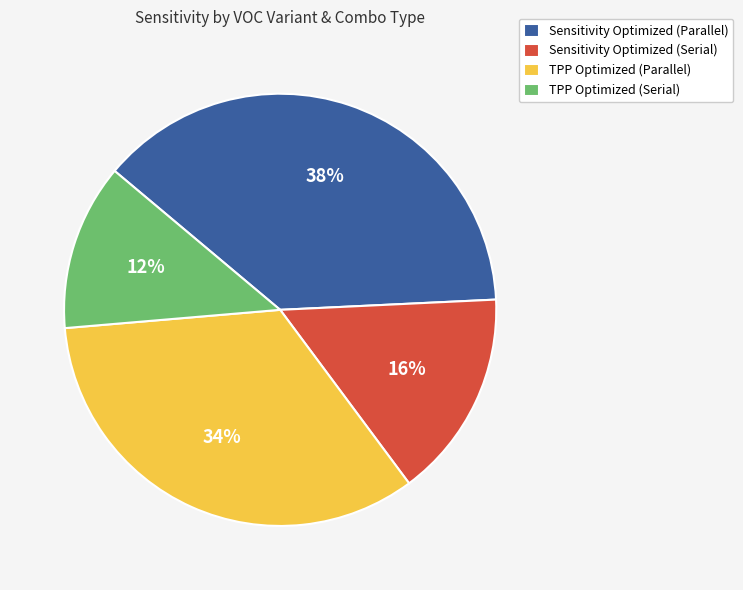

Do Sensitivity Optimized (Parallel) and TPP Optimized (Parallel) together represent more than half of the pie?

Yes